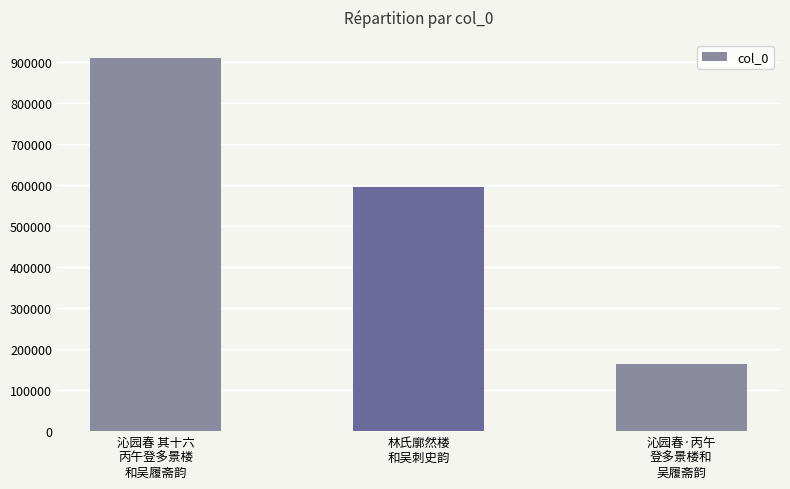

What is the ratio of the value at 林氏廓然楼
和吴刺史韵 to the value at 沁园春·丙午
登多景楼和
吴履斋韵?

3.6